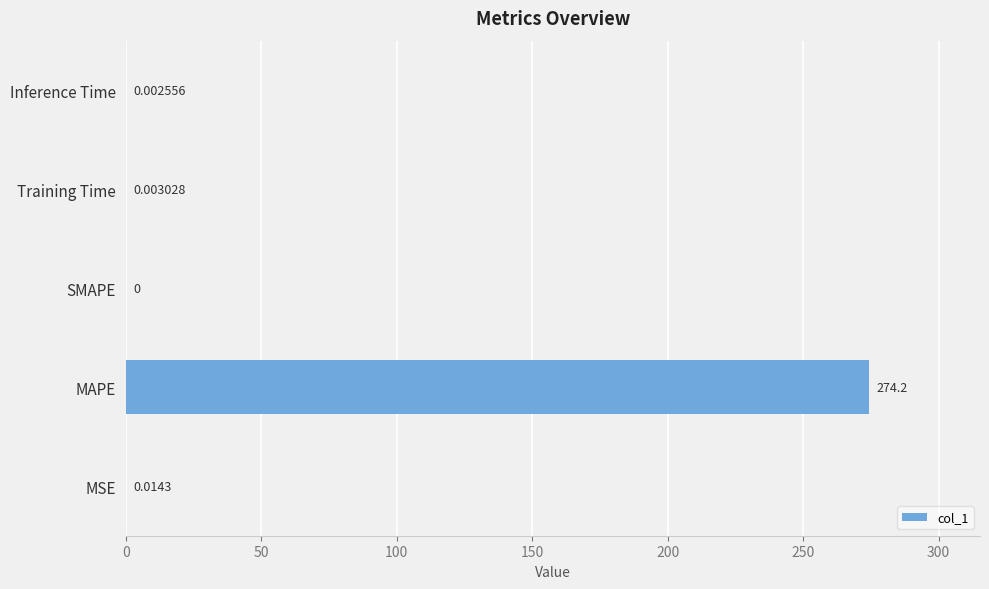

Which has a higher value, MSE or Training Time?

MSE